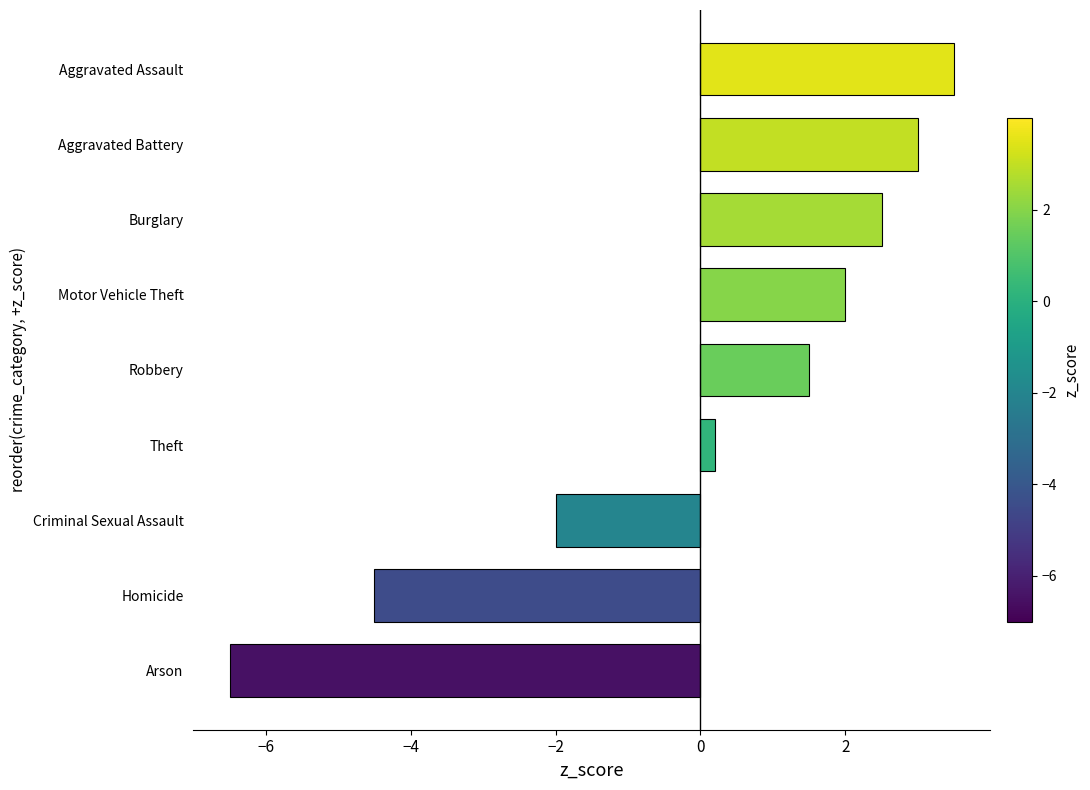

What is the sum of the values at Criminal Sexual Assault and Aggravated Battery?

1.0